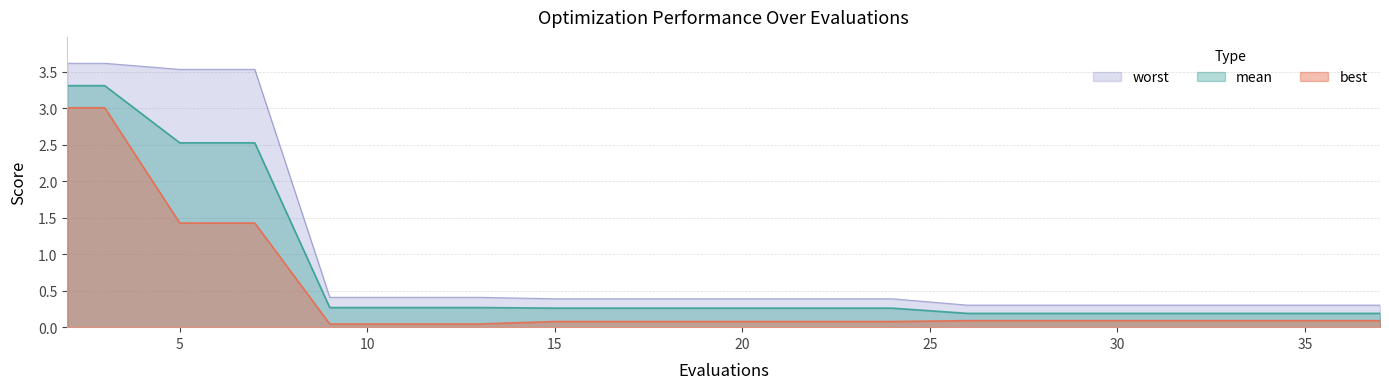

True or false: best and mean cross at least once.

False